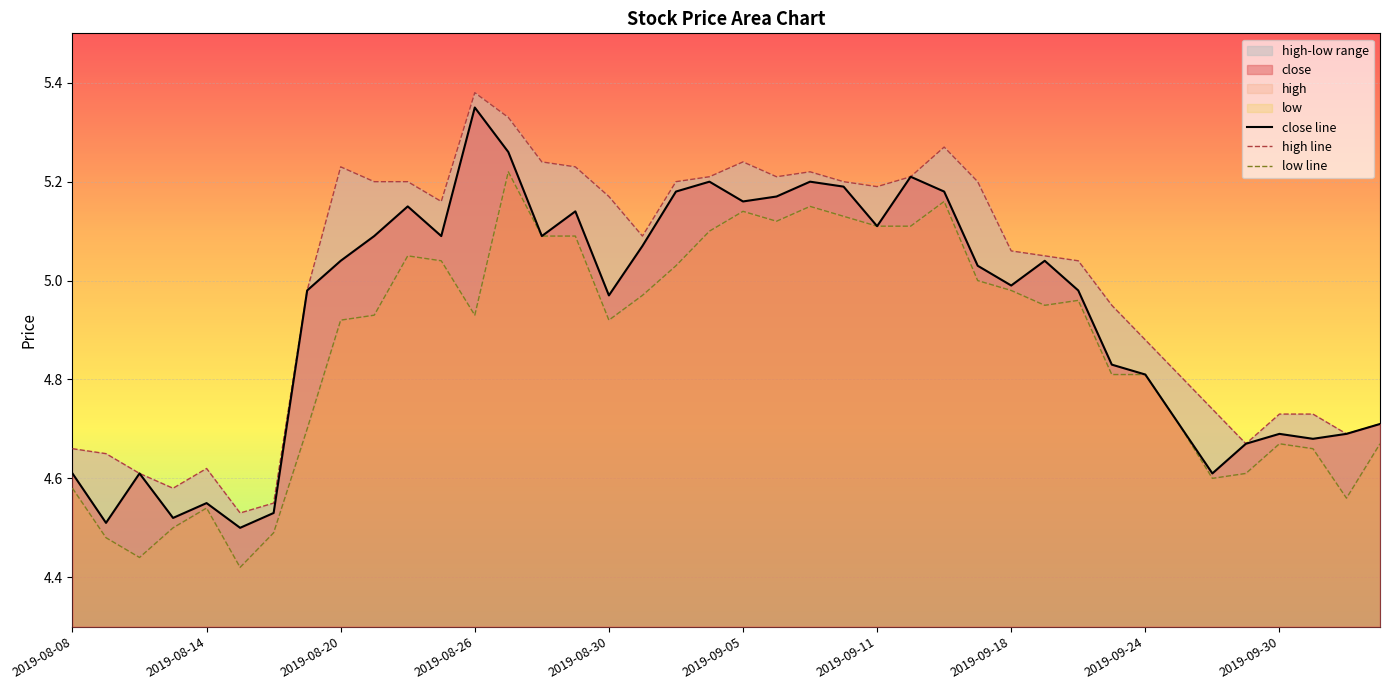

Is it true that high line equals 7.3 at 2019-08-08?

False